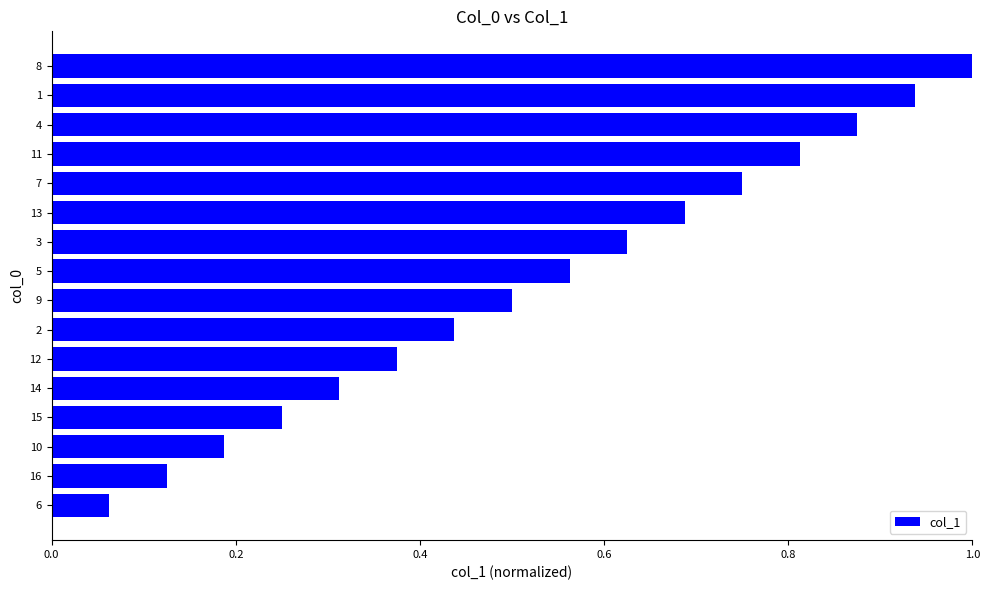

What is the greatest value displayed?

1.0